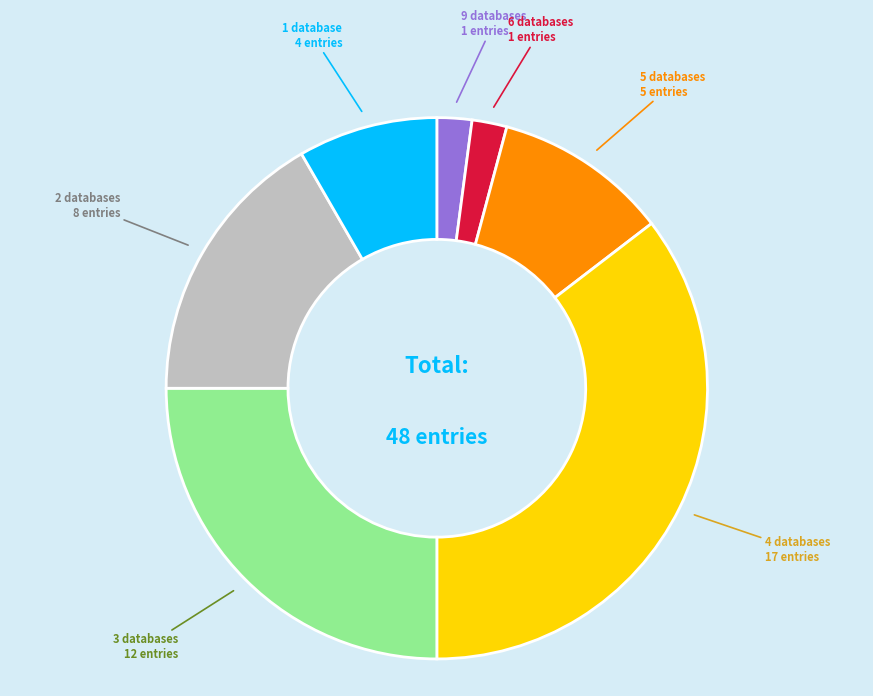

Count the number of slices in the pie.

7